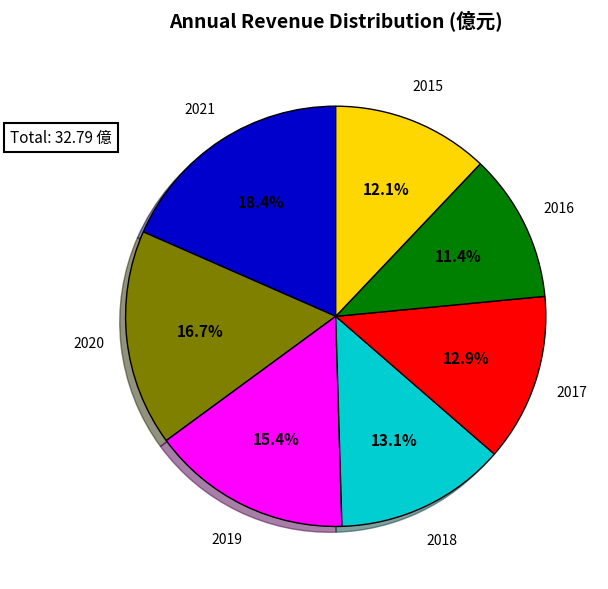

Does any single category account for the majority?

No